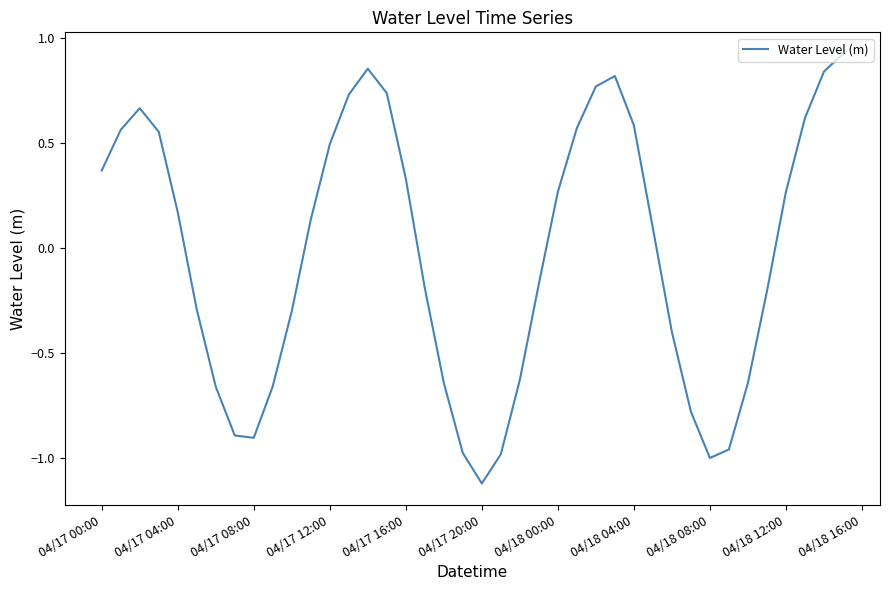

How many distinct data groups are displayed?

1